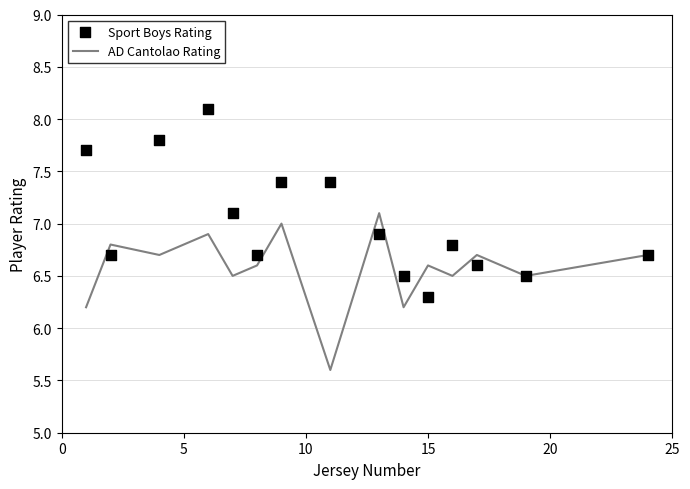

What are all the series names shown in the legend?

AD Cantolao Rating, Sport Boys Rating